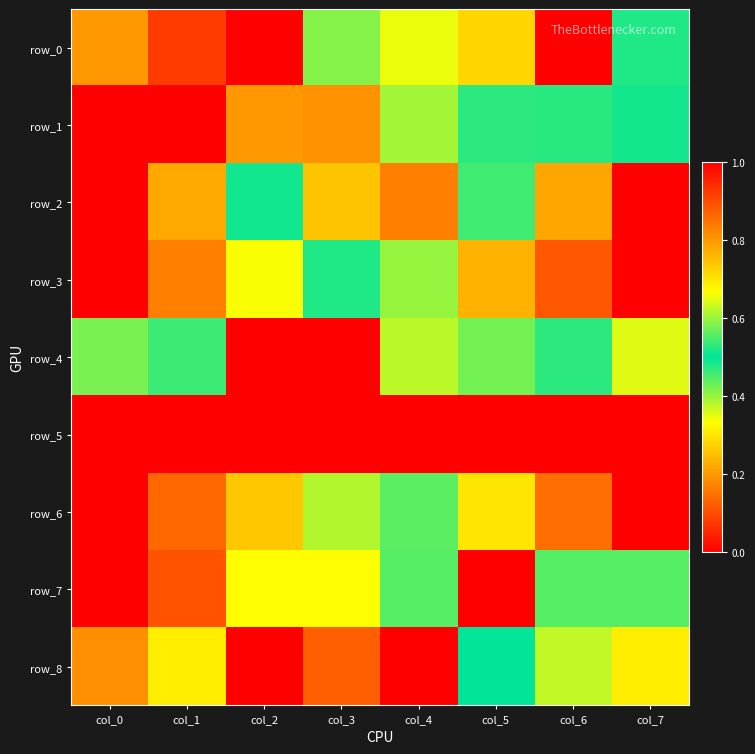

Reading right to left, transcribe all the data shown in this chart.

row_0: col_7=0.5	col_6=0.0	col_5=0.7	col_4=0.3	col_3=0.6	col_2=1.0	col_1=0.9	col_0=0.8
row_1: col_7=0.5	col_6=0.5	col_5=0.5	col_4=0.4	col_3=0.2	col_2=0.8	col_1=1.0	col_0=0.0
row_2: col_7=0.0	col_6=0.2	col_5=0.5	col_4=0.2	col_3=0.3	col_2=0.5	col_1=0.2	col_0=1.0
row_3: col_7=0.0	col_6=0.1	col_5=0.2	col_4=0.4	col_3=0.5	col_2=0.7	col_1=0.8	col_0=1.0
row_4: col_7=0.6	col_6=0.5	col_5=0.6	col_4=0.6	col_3=1.0	col_2=0.0	col_1=0.5	col_0=0.4
row_5: col_7=1.0	col_6=1.0	col_5=1.0	col_4=0.0	col_3=0.0	col_2=0.0	col_1=0.0	col_0=0.0
row_6: col_7=1.0	col_6=0.9	col_5=0.7	col_4=0.6	col_3=0.4	col_2=0.3	col_1=0.1	col_0=0.0
row_7: col_7=0.4	col_6=0.4	col_5=1.0	col_4=0.4	col_3=0.3	col_2=0.7	col_1=0.1	col_0=0.0
row_8: col_7=0.7	col_6=0.6	col_5=0.5	col_4=1.0	col_3=0.9	col_2=0.0	col_1=0.7	col_0=0.8